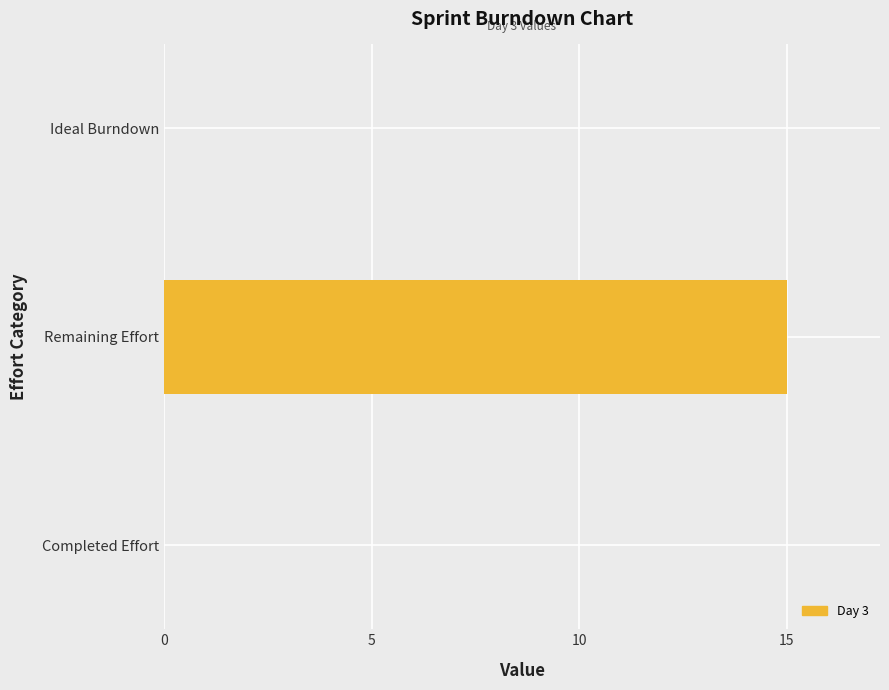

What is the average value?

5